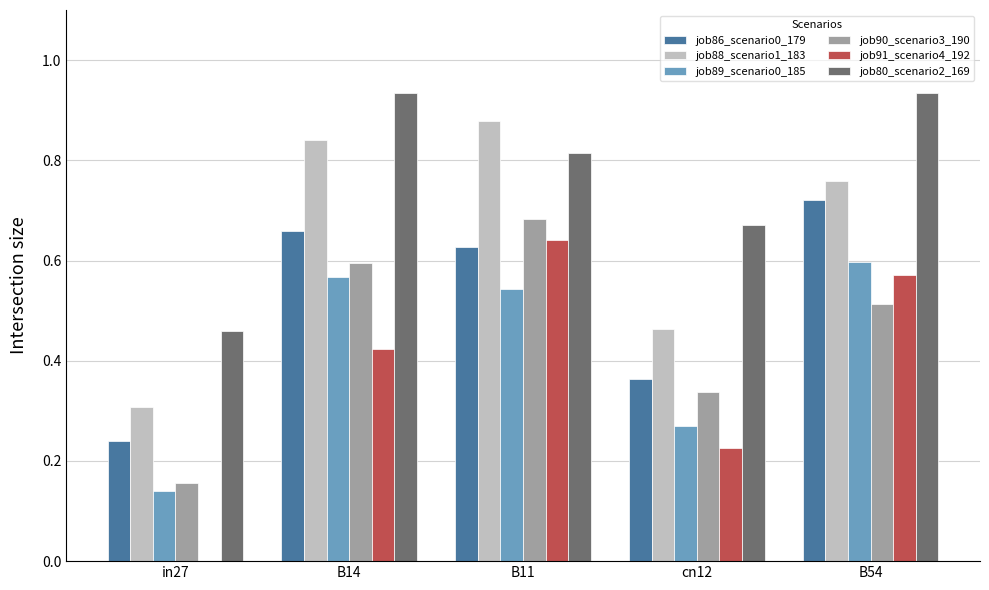

Which series has the largest total across all categories?

job80_scenario2_169